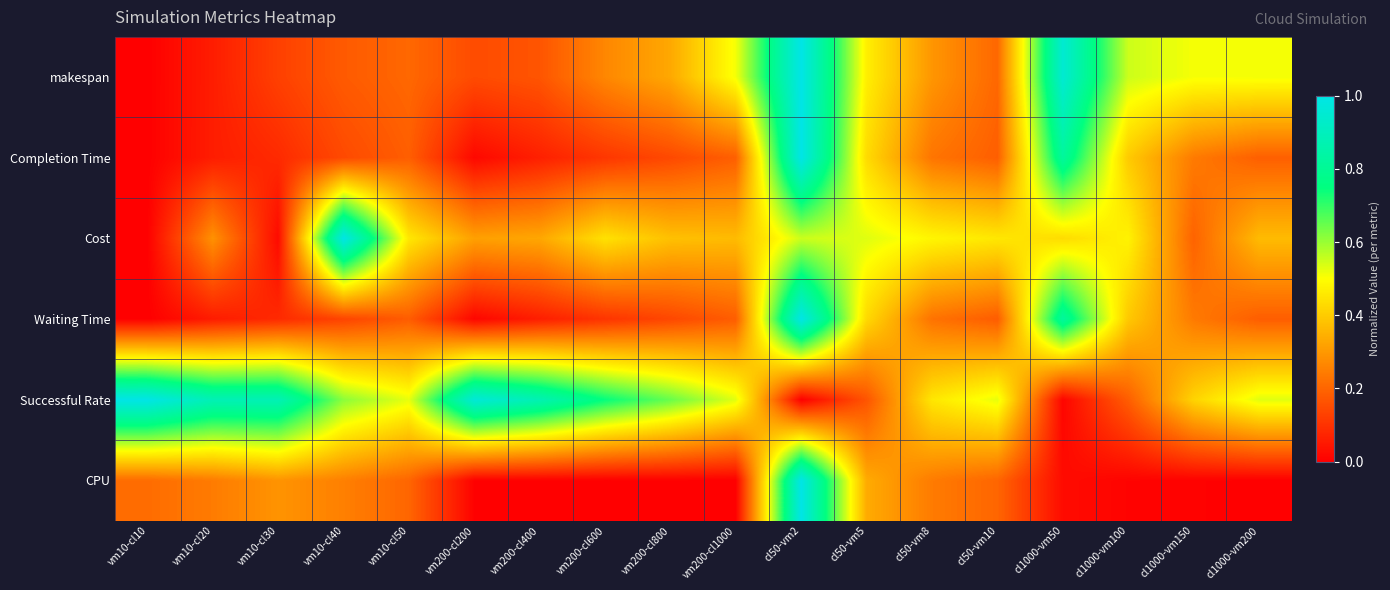

Which has a higher value, vm200-cl200 or cl1000-vm150?

cl1000-vm150